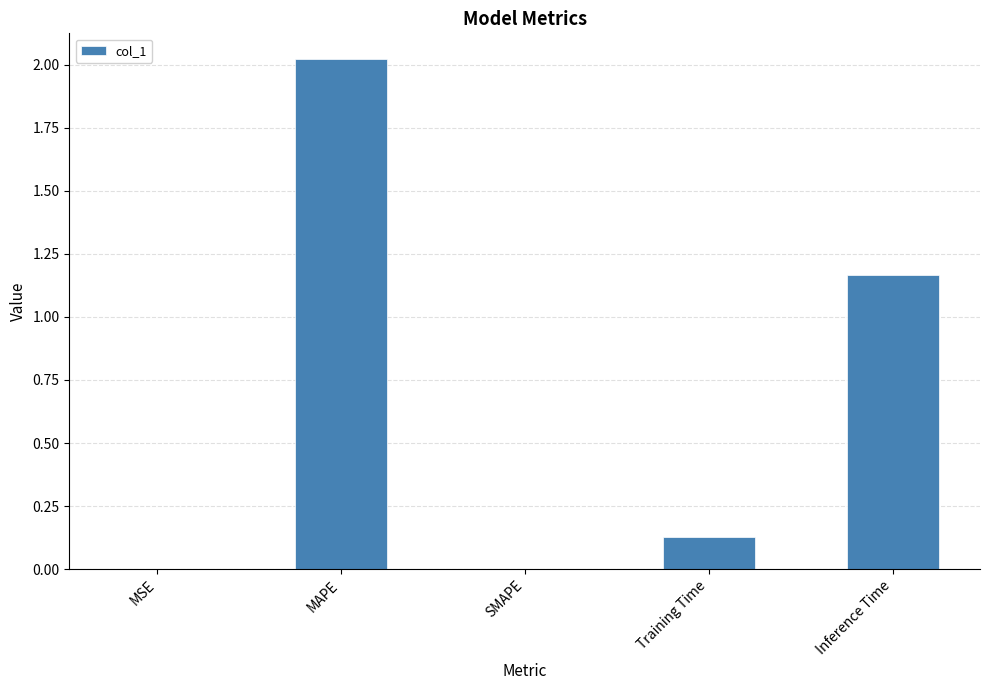

What is the sum of all values?

3.3